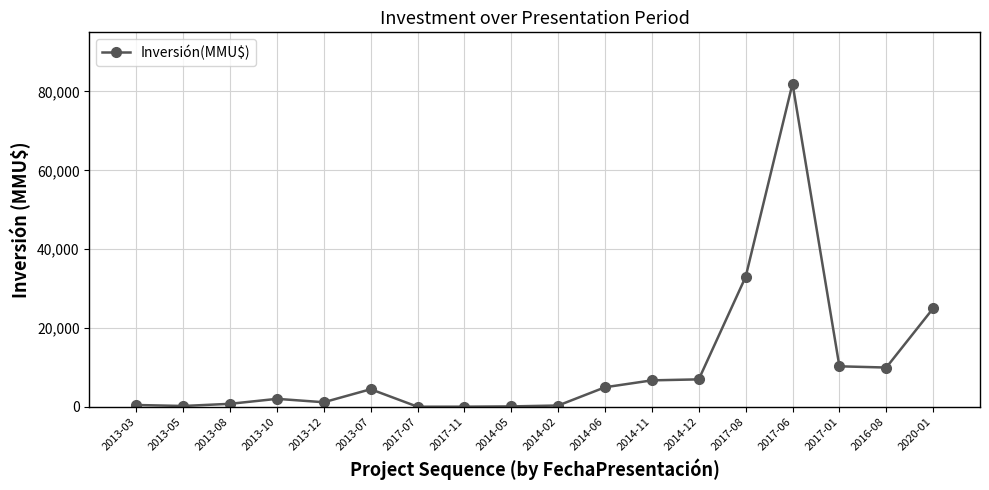

Is it true that the value at 2017-06 is 82000?

True